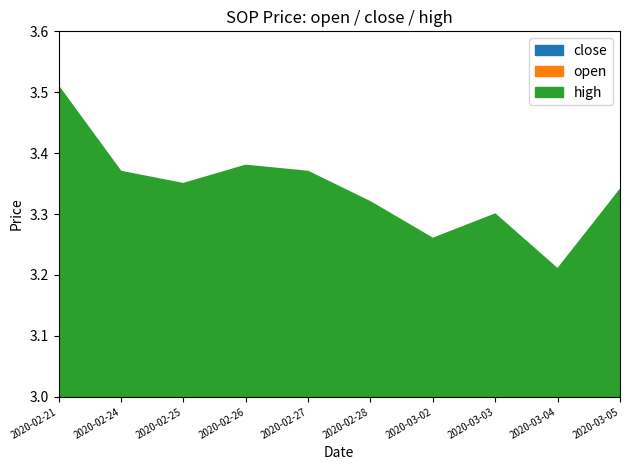

Does the chart have visible grid lines?

No